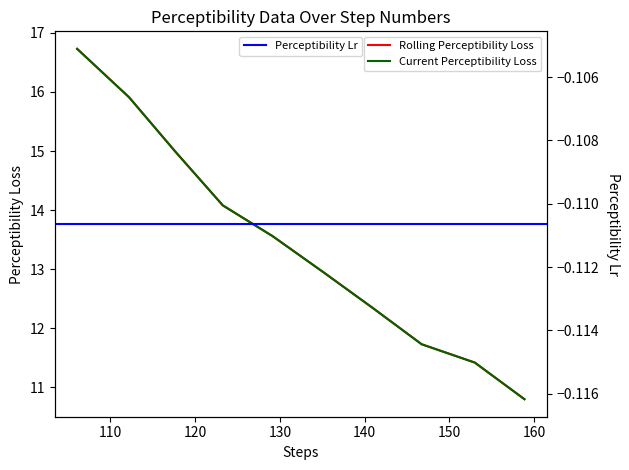

True or false: there are more than 1 points higher than both neighbors.

False